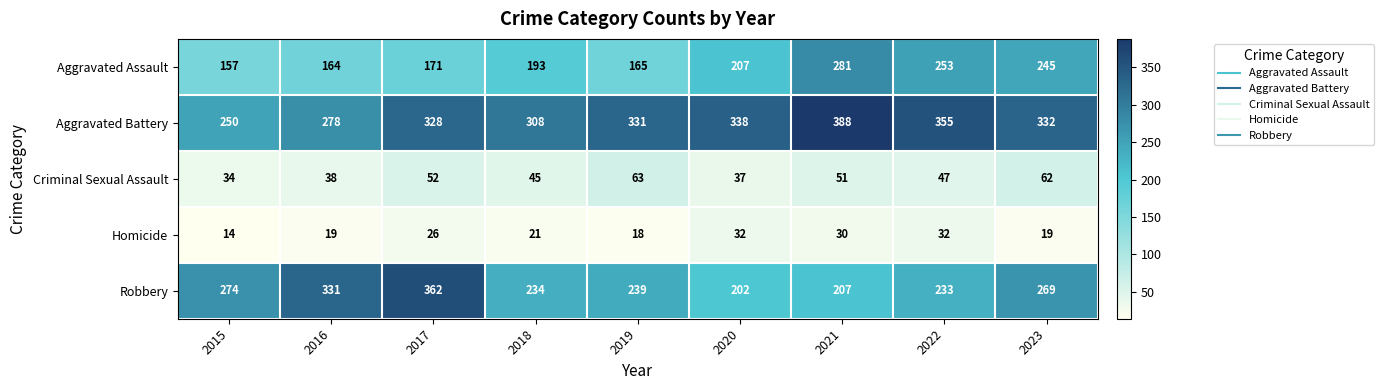

Rank the categories by Criminal Sexual Assault value from highest to lowest.

2019, 2023, 2017, 2021, 2022, 2018, 2016, 2020, 2015